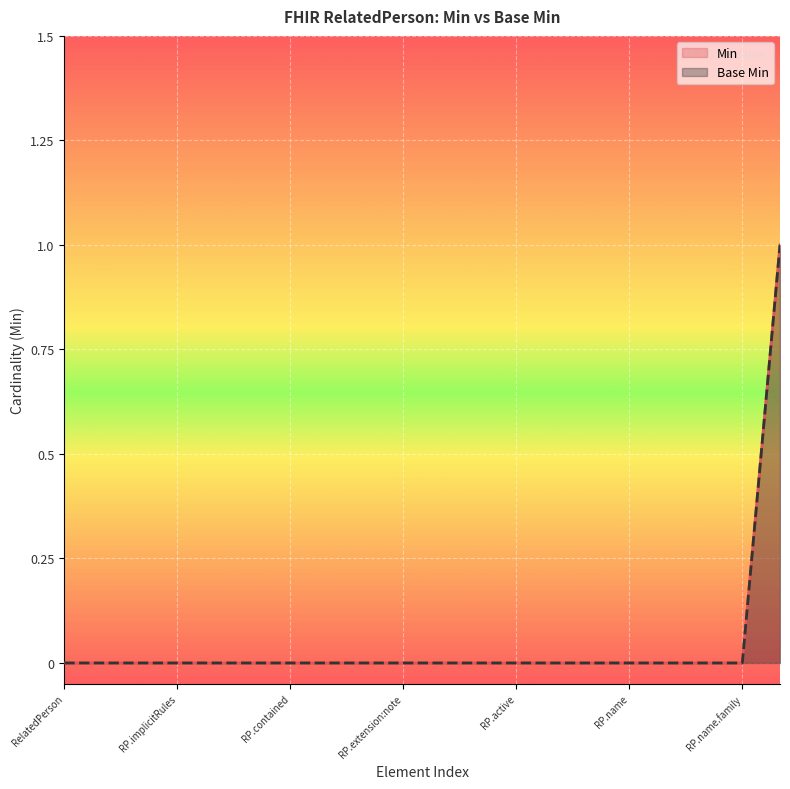

What is the label of the 3rd point from the right?

RelatedPerson.name.use